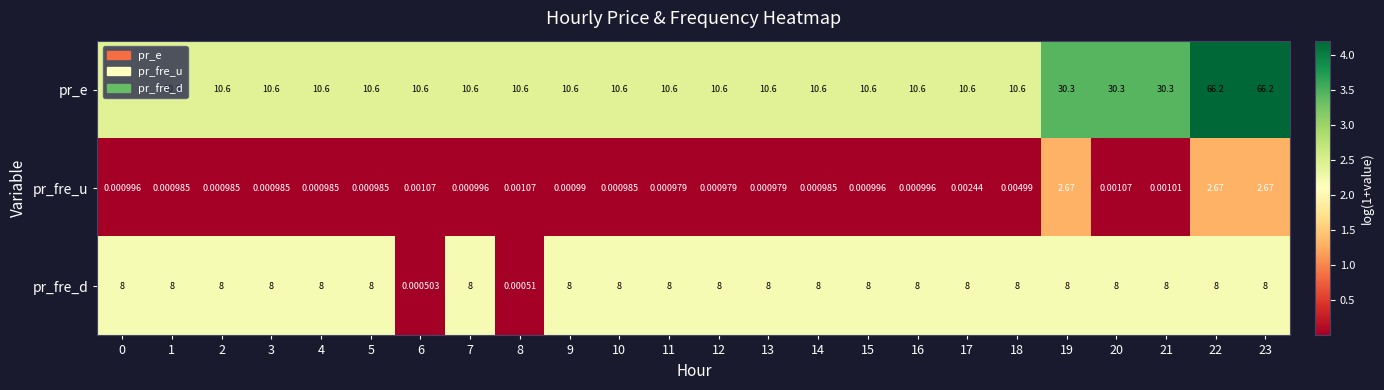

Is the value of pr_fre_u at 12 greater than the value of pr_e at 18?

No